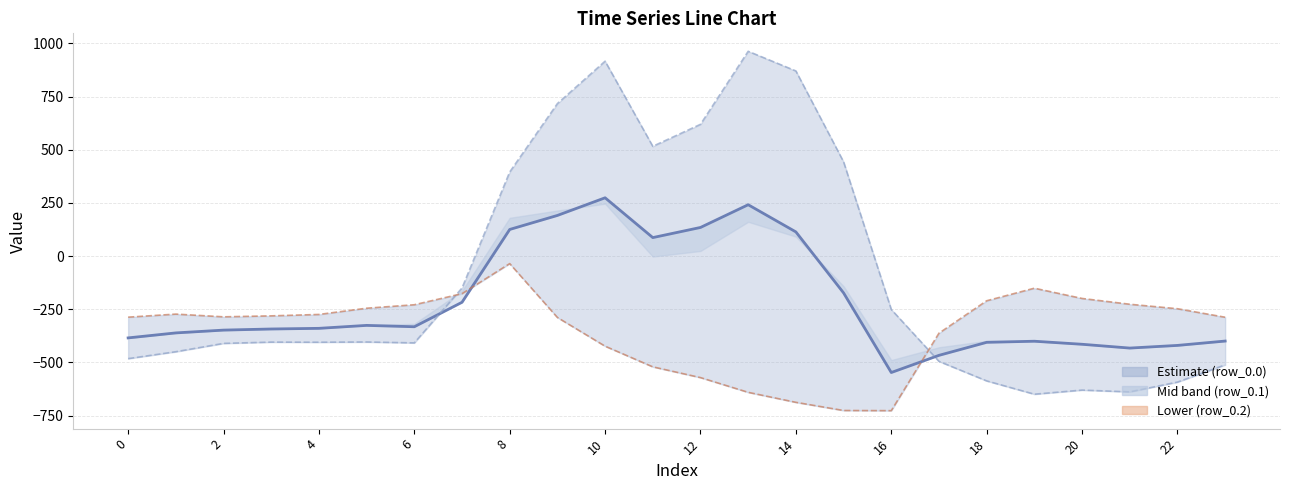

Does the chart have visible grid lines?

Yes